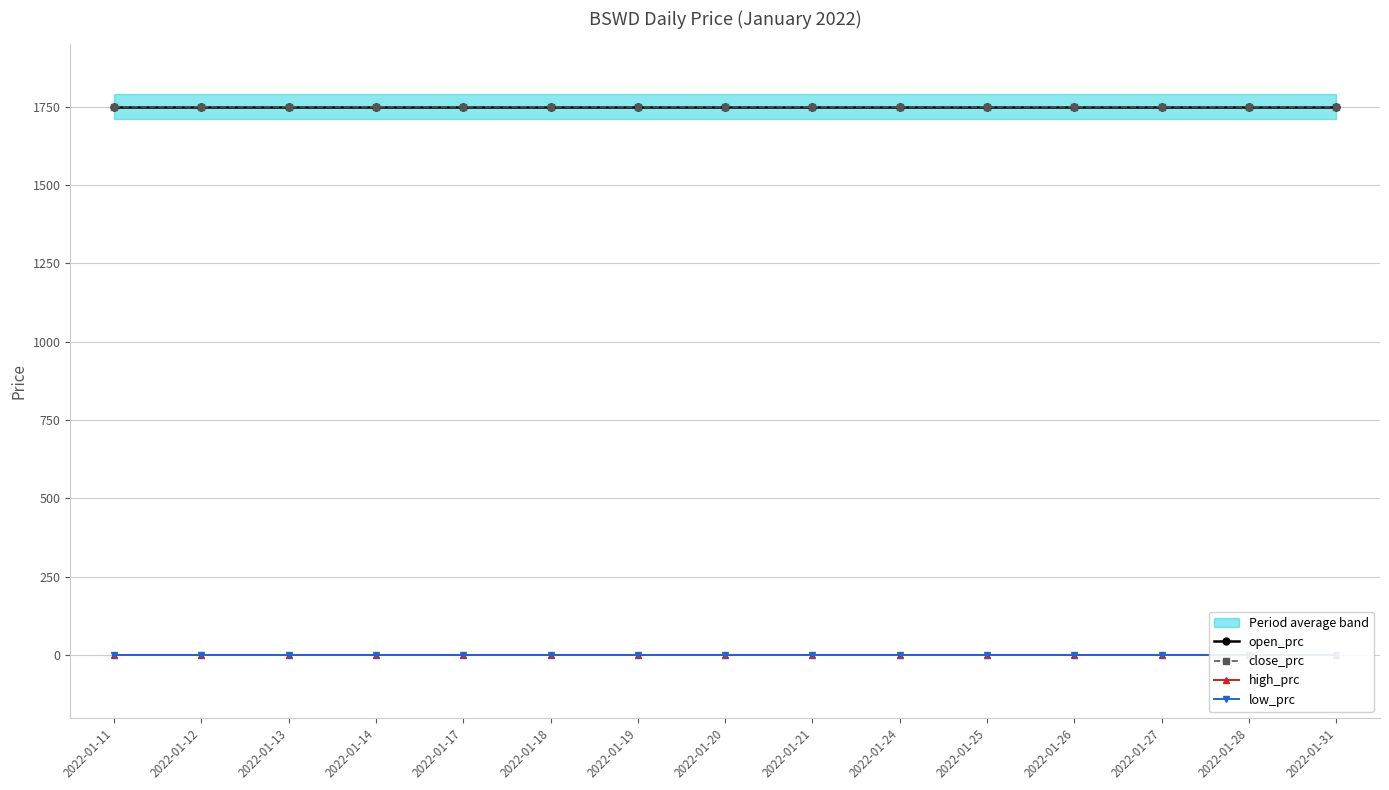

What is the value of the open_prc point at the 12th from the left?

1750